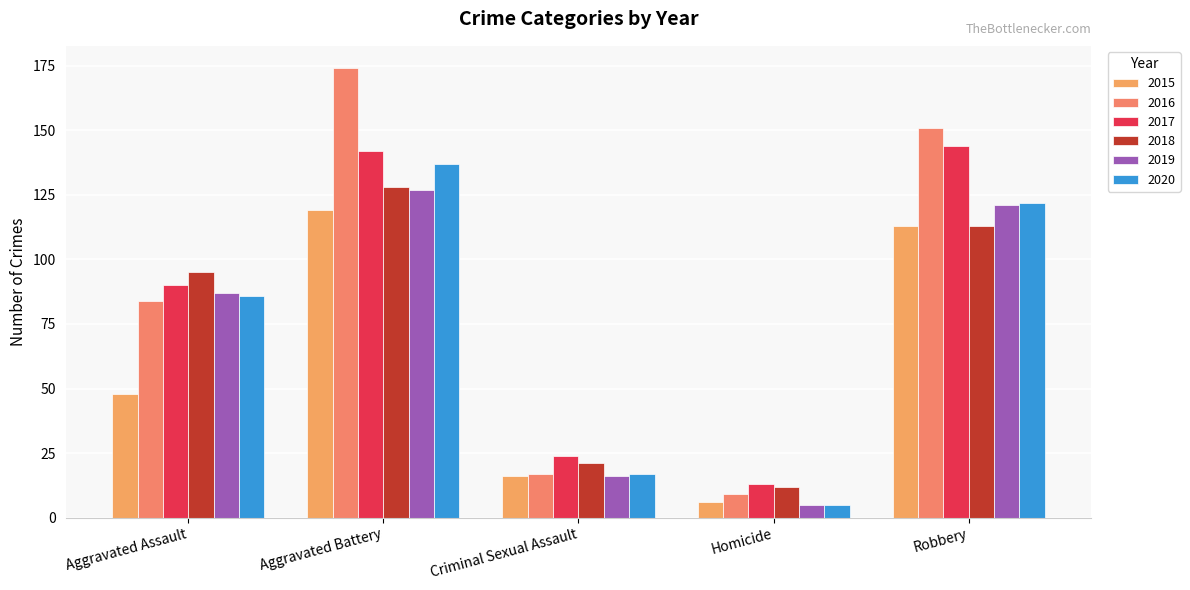

At how many categories does at least one series exceed 96?

2